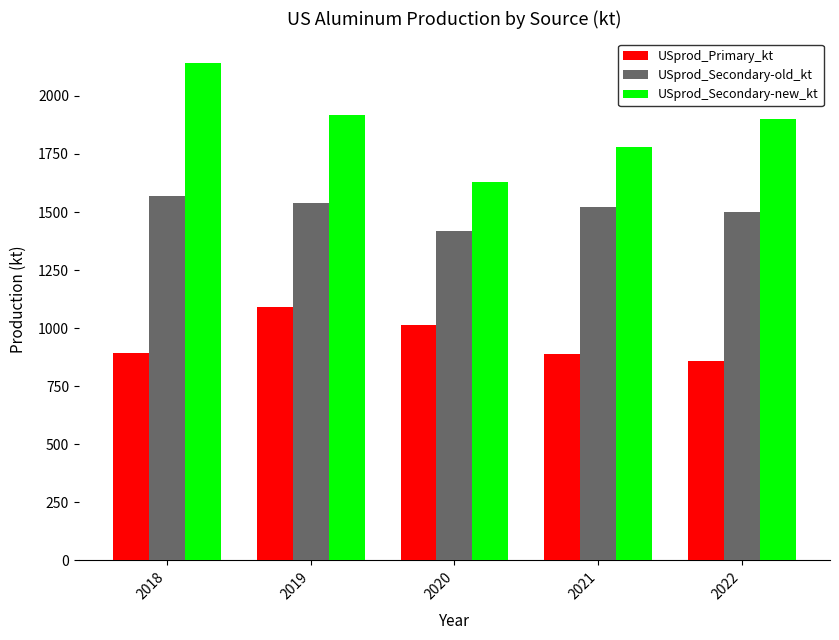

At 2021, list the series in order from smallest to largest.

USprod_Primary_kt, USprod_Secondary-old_kt, USprod_Secondary-new_kt